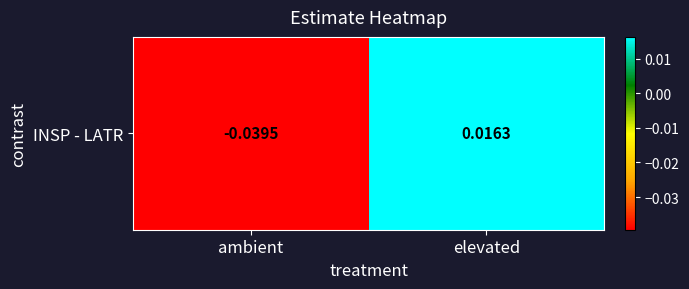

List the labels in order of value, smallest first.

ambient, elevated